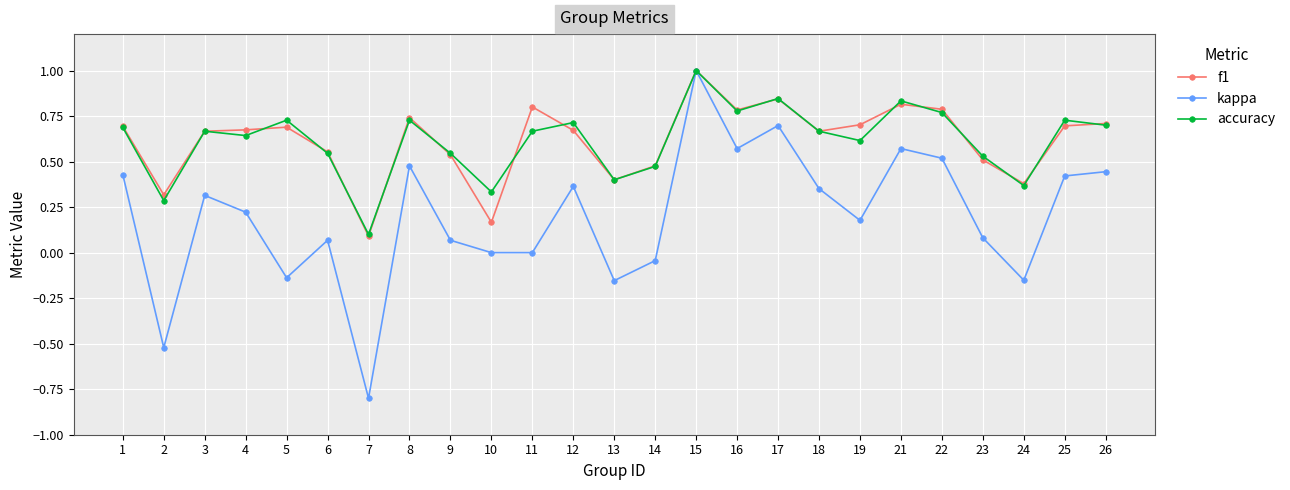

Between 3 and 7, which series saw the biggest shift?

kappa